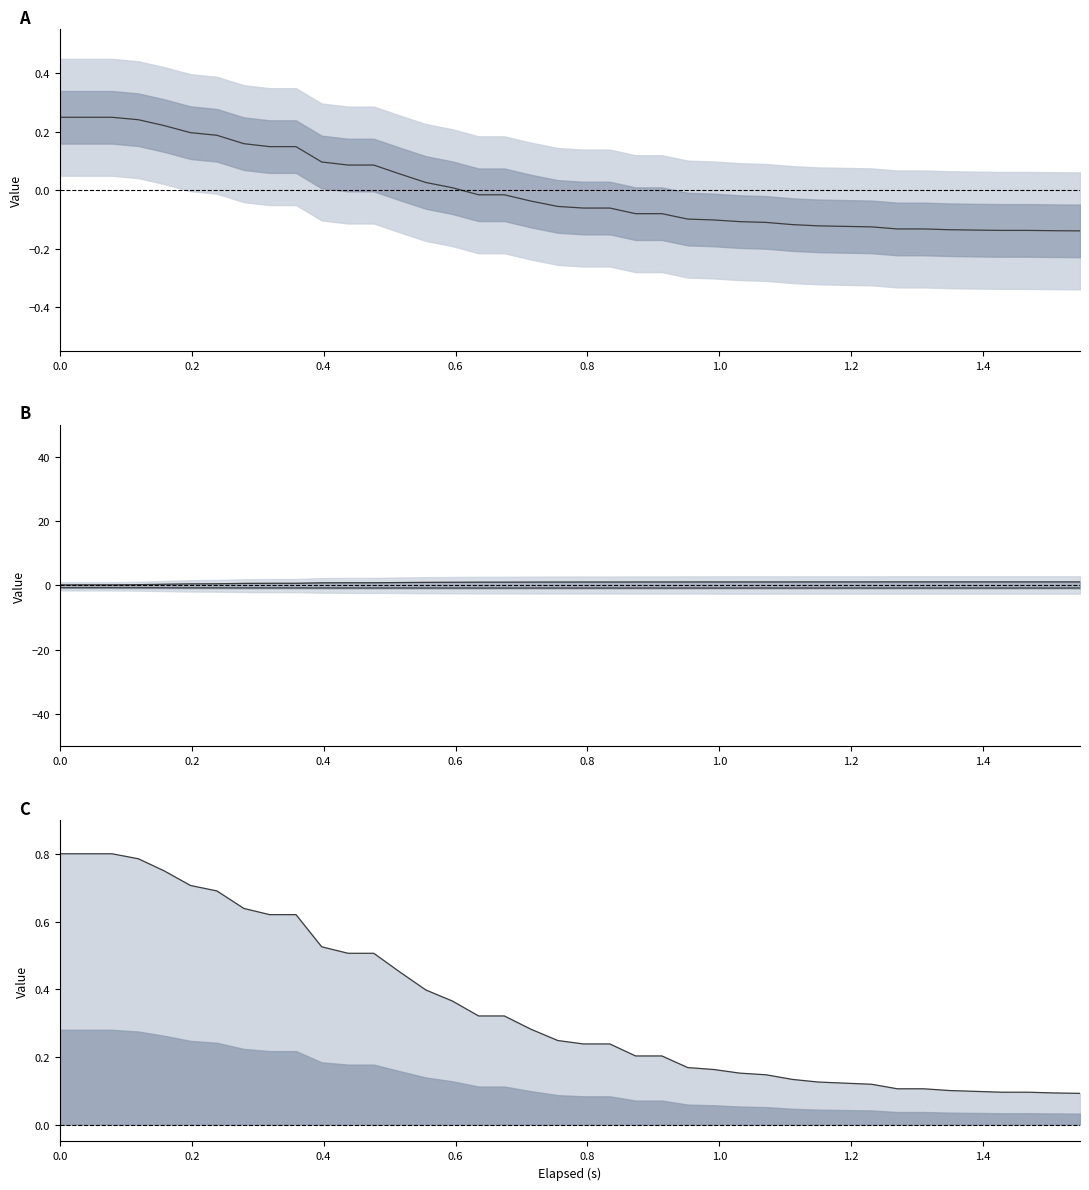

What is the difference between the second highest and minimum values in the Z-Axis (k) series?

0.7